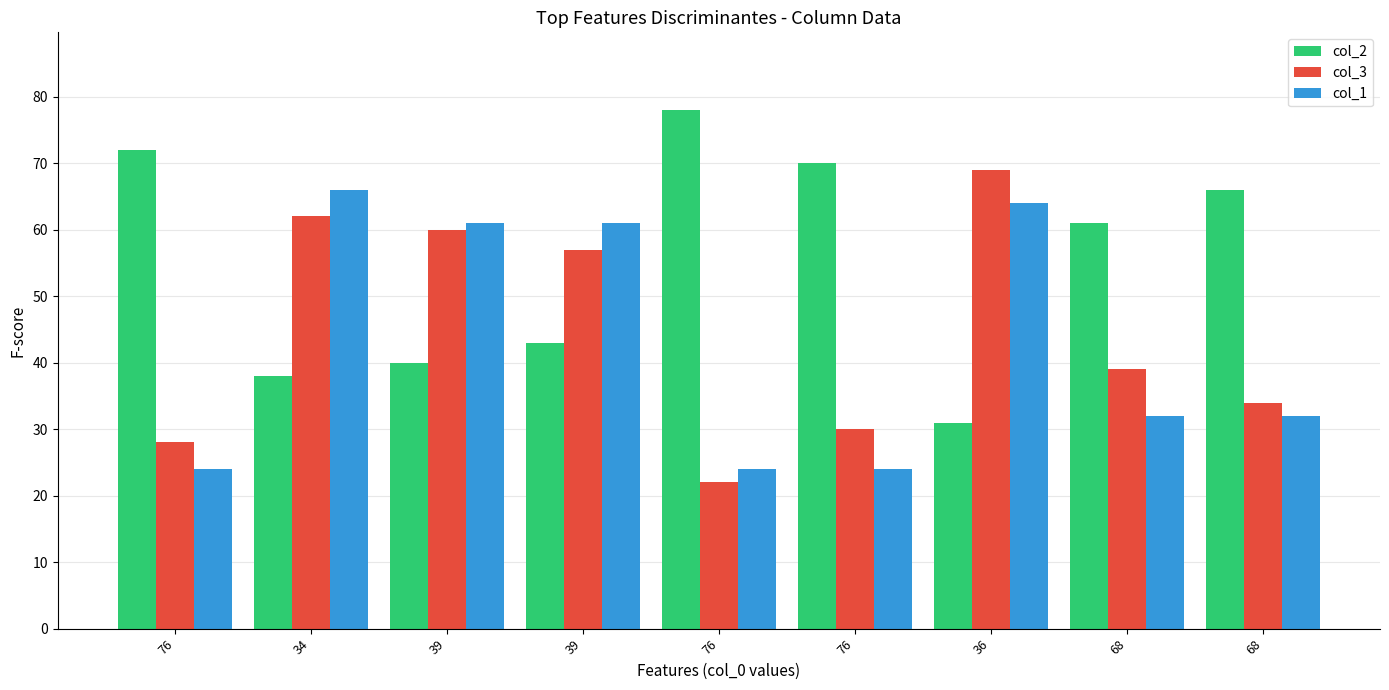

What is the sum of all col_2 values?

499